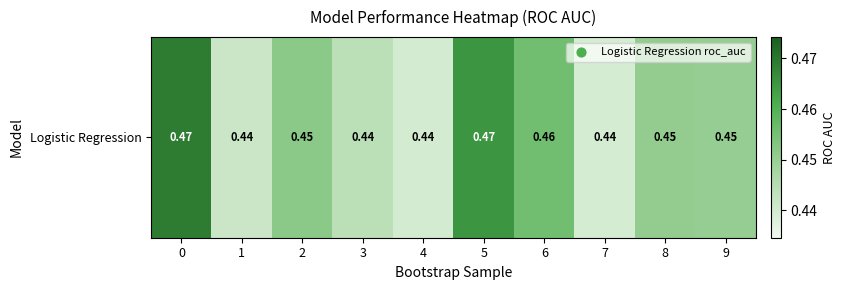

List the labels in order of value, largest first.

0, 5, 6, 2, 8, 9, 3, 1, 4, 7